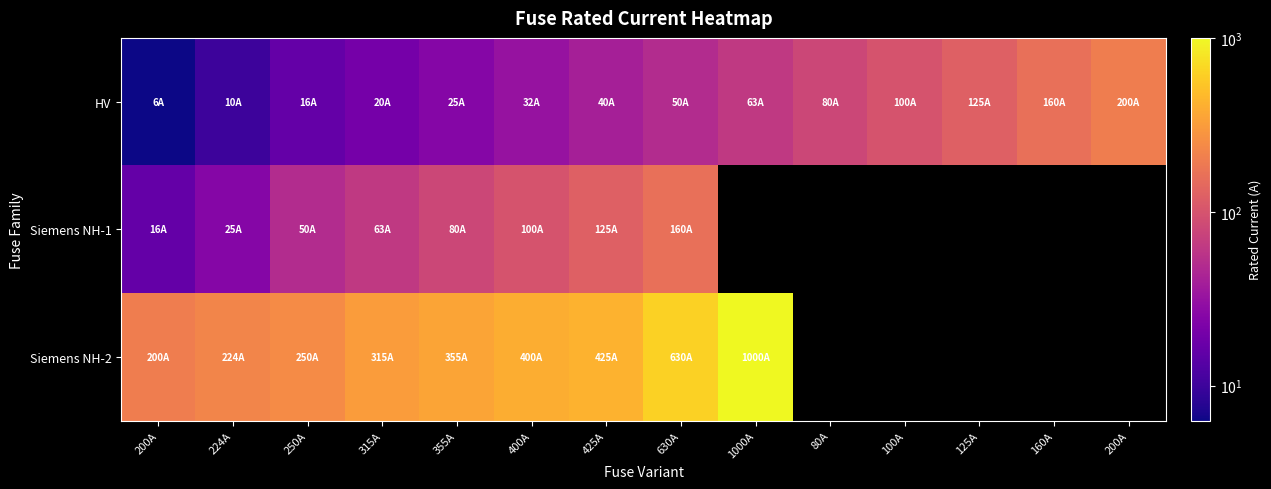

What is the sum of all HV values?

926.8